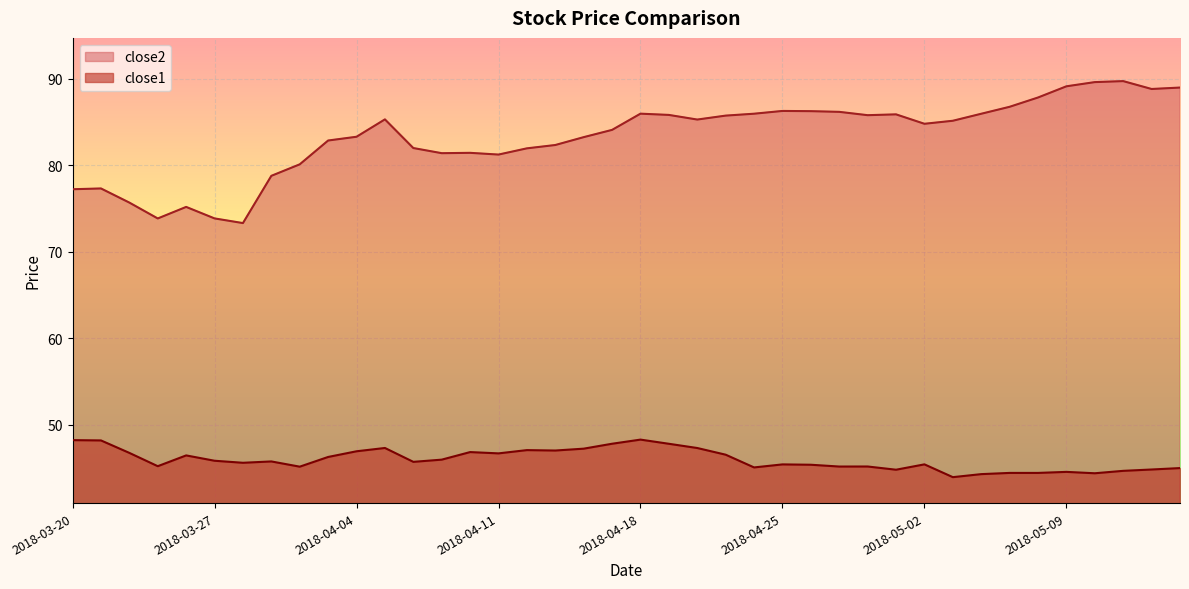

Which series has the largest total across all categories?

close2